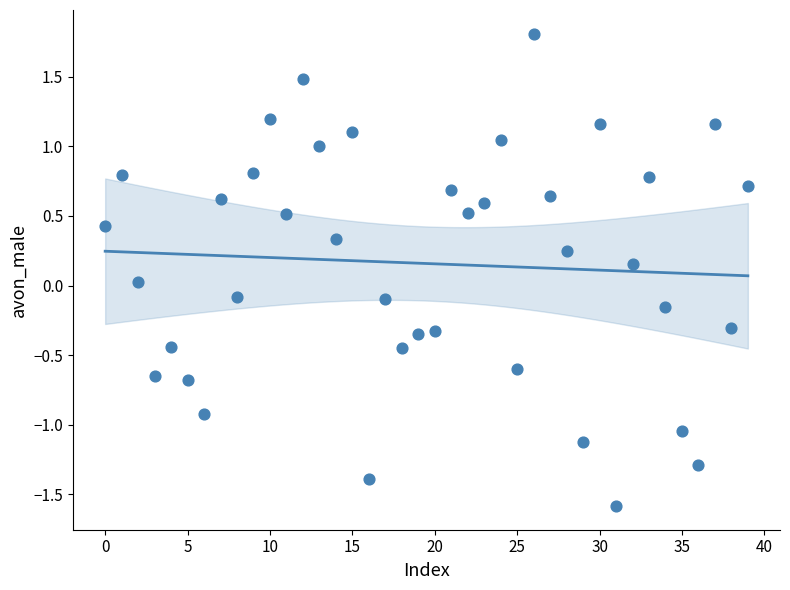

What is the range of Y values (max minus min)?

3.4